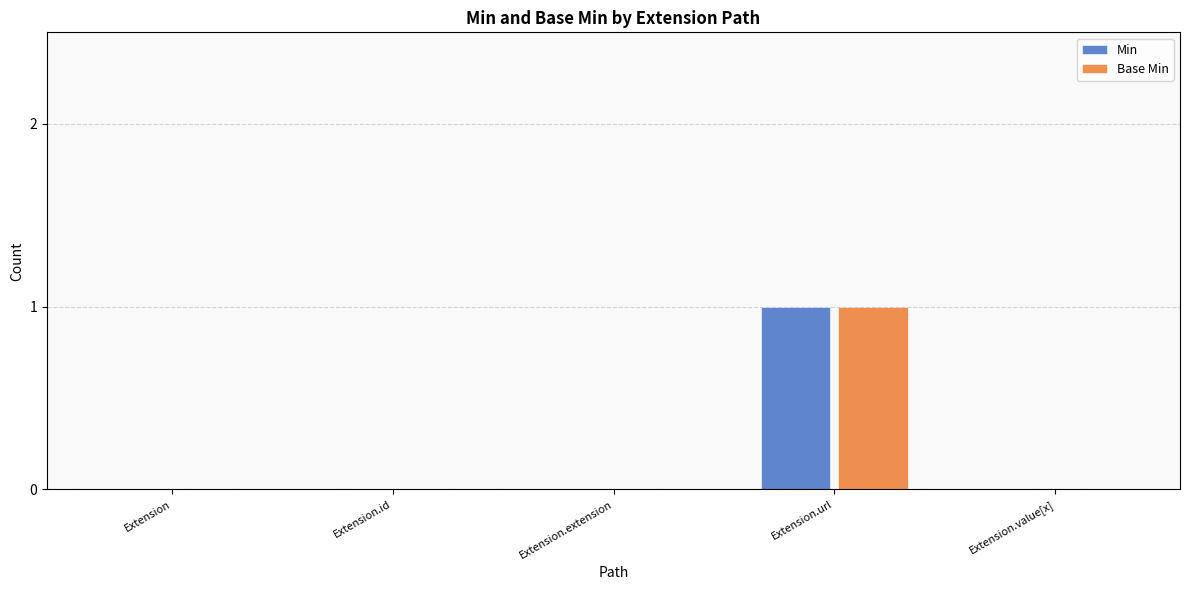

Is it true that Base Min equals -1 at Extension.id?

False